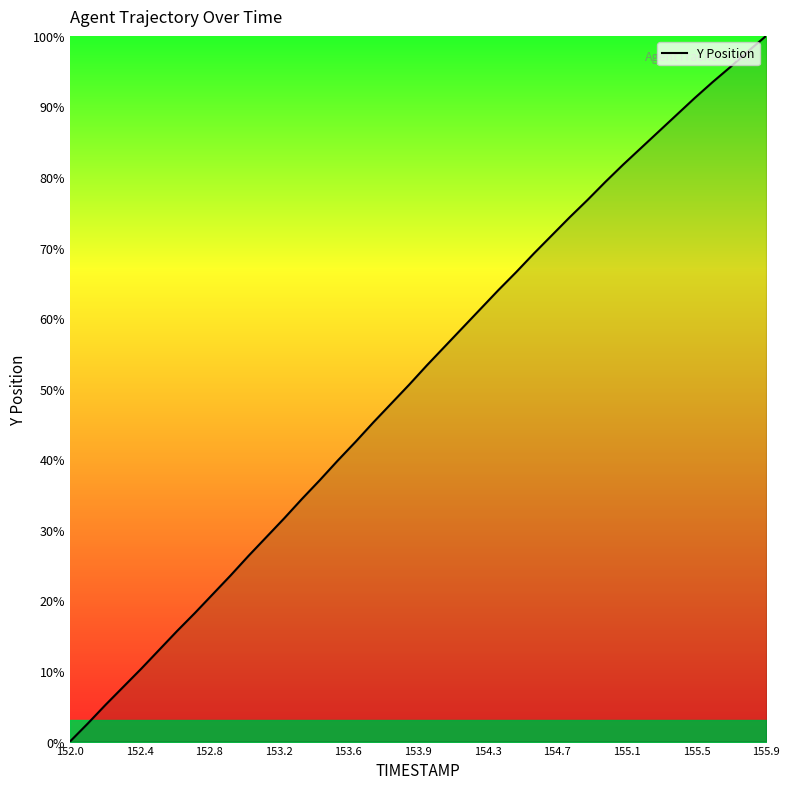

What is the average value?

51.3